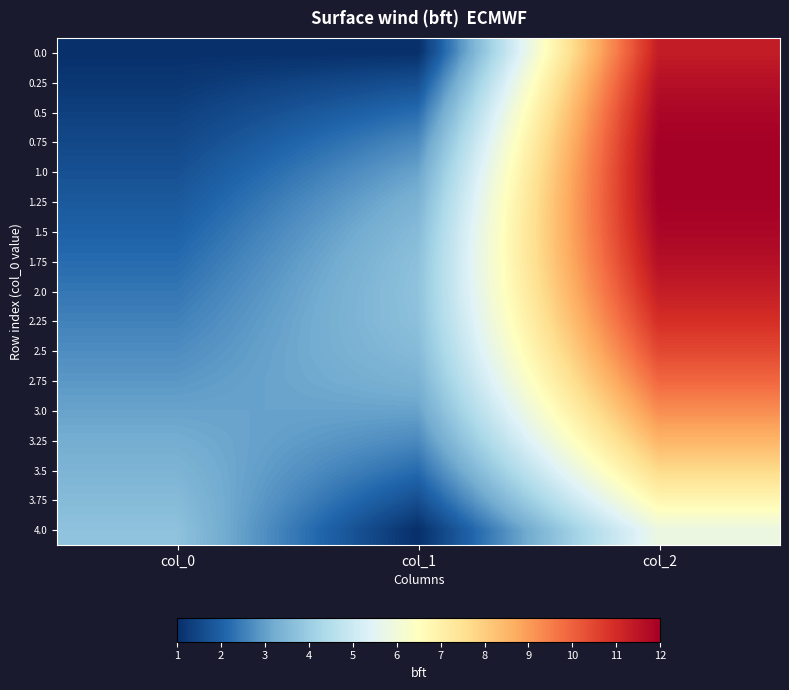

Rank the series by their maximum value, from lowest to highest.

4.0, 3.75, 3.5, 3.25, 3.0, 2.75, 2.5, 2.25, 0.0, 2.0, 0.25, 1.75, 0.5, 1.5, 0.75, 1.25, 1.0